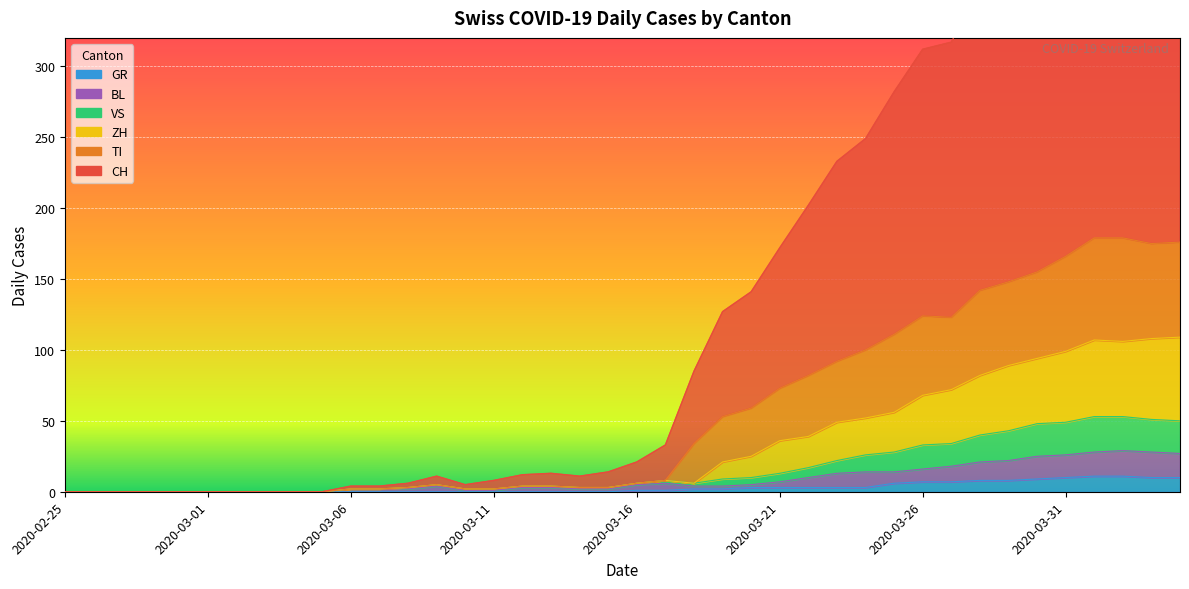

Which has a higher value, 2020-04-01 or 2020-03-07?

2020-04-01